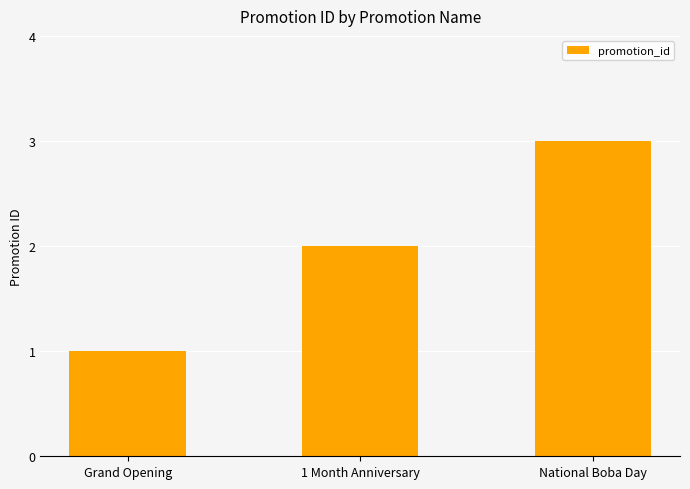

What is the minimum value shown in the chart?

1